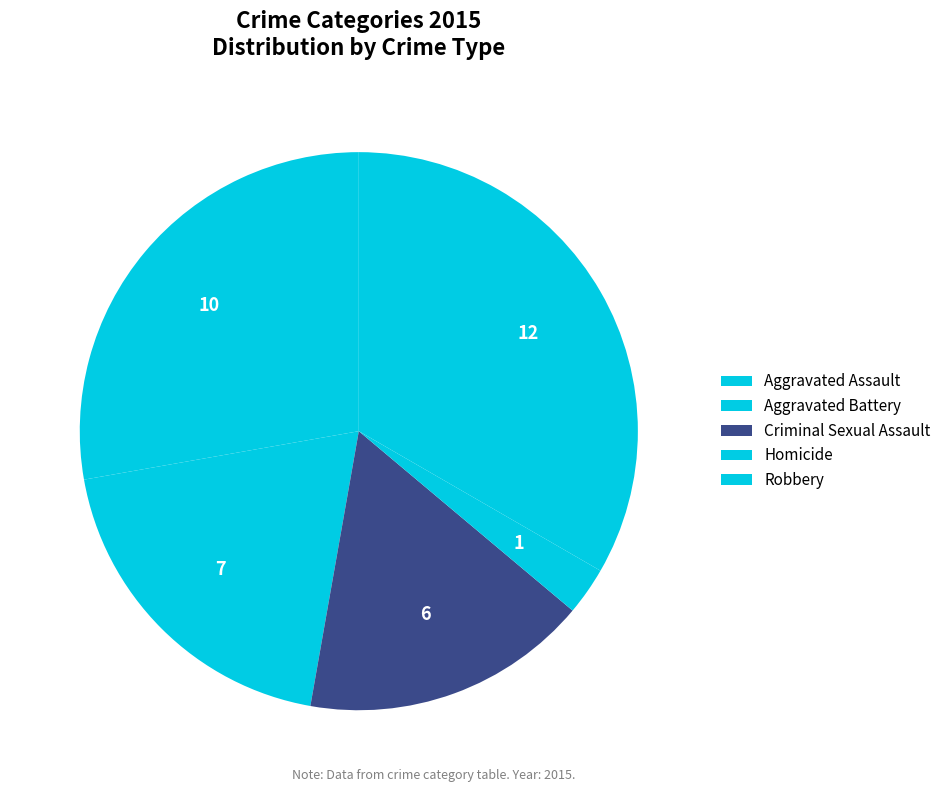

How many slices are in this pie chart?

5